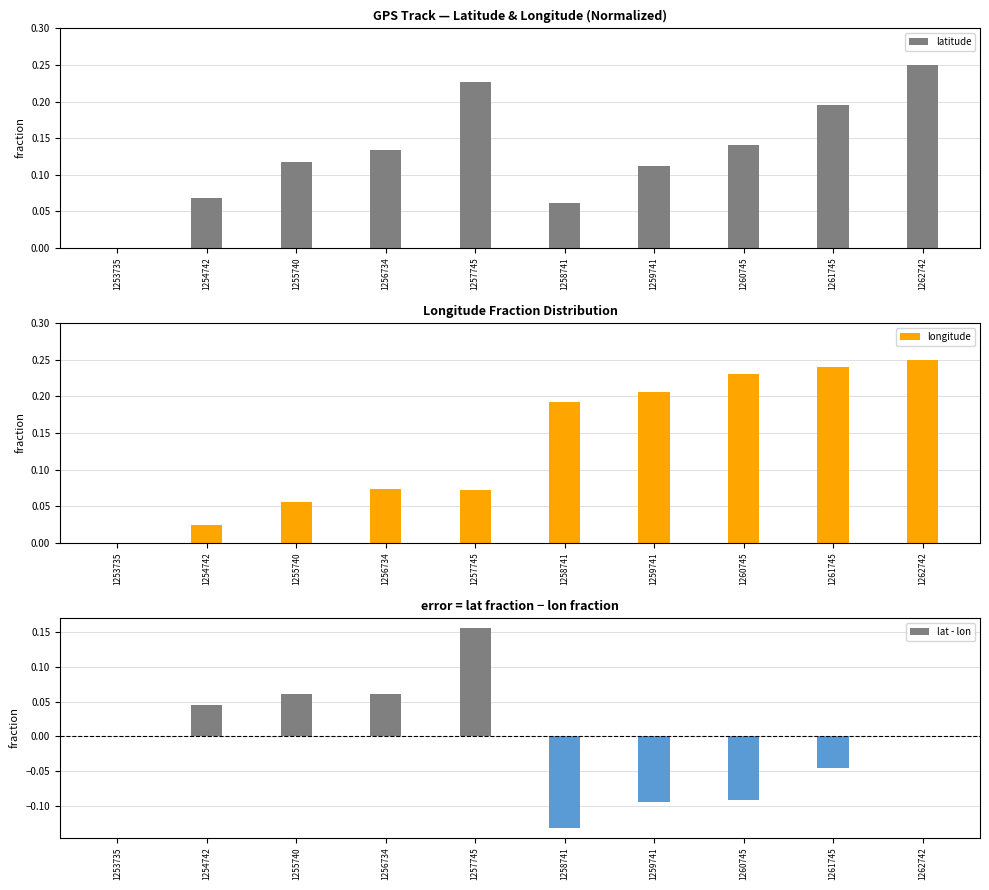

Rank the categories by longitude value from lowest to highest.

1253735, 1254742, 1255740, 1257745, 1256734, 1258741, 1259741, 1260745, 1261745, 1262742